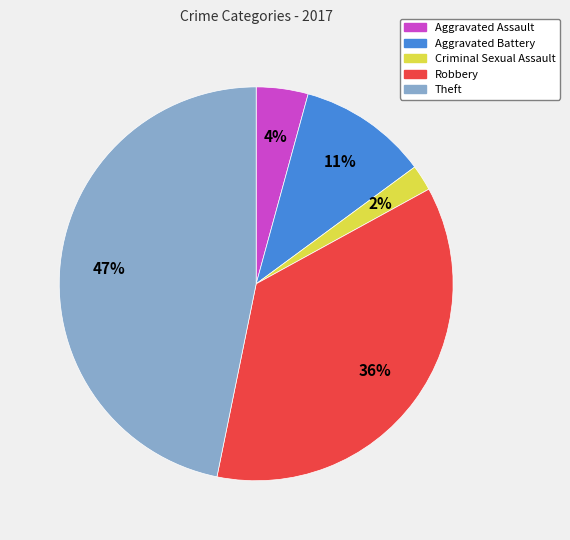

True or false: Robbery accounts for 48% of the total.

False